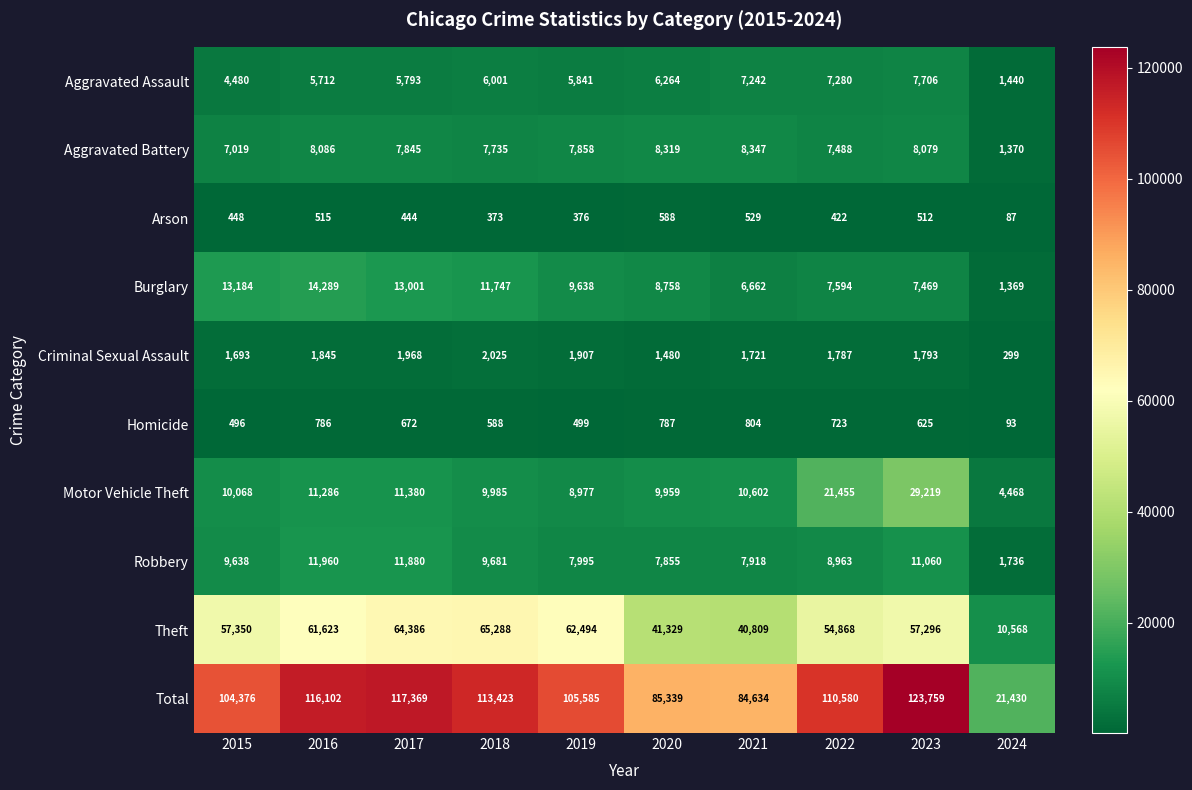

Is the value of Homicide at 2018 greater than the value of Aggravated Assault at 2021?

No